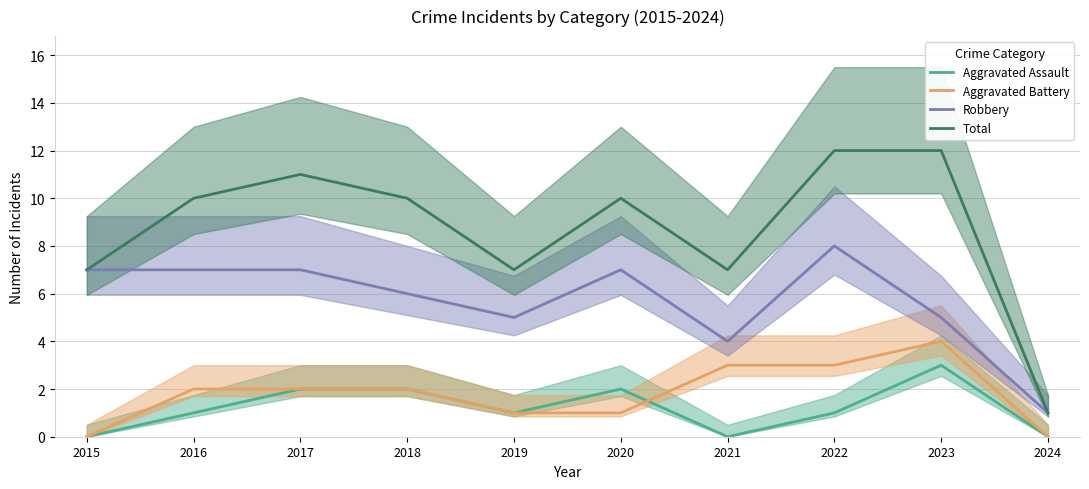

What is the approximate value of Total at 2015?

7